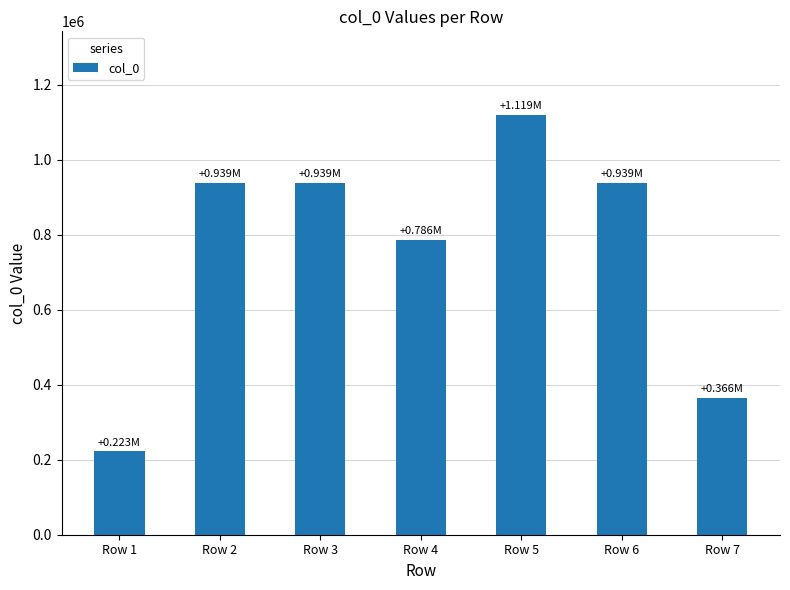

Does the chart contain any negative values?

No